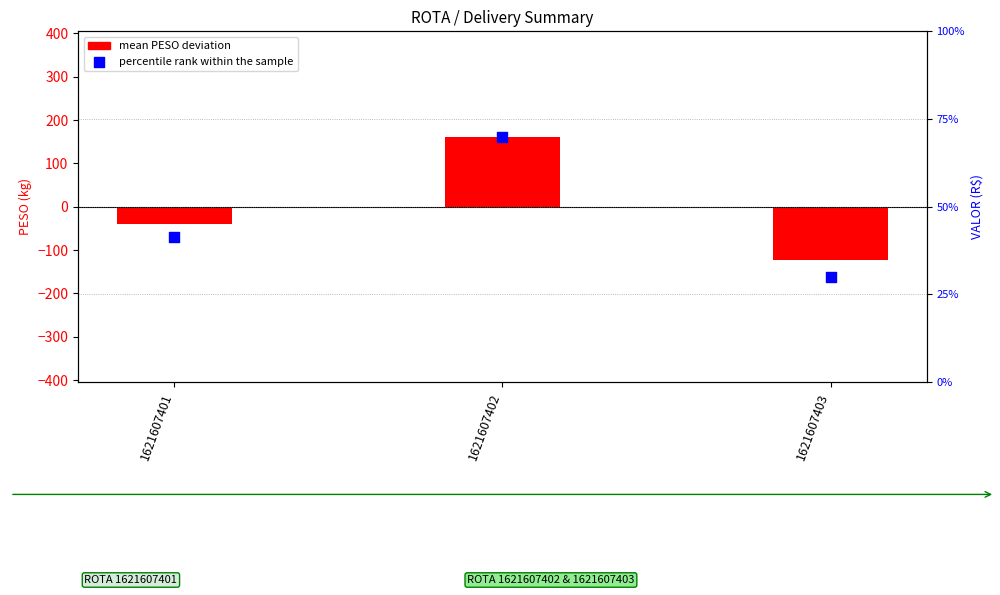

At how many categories does at least one series exceed -110?

2